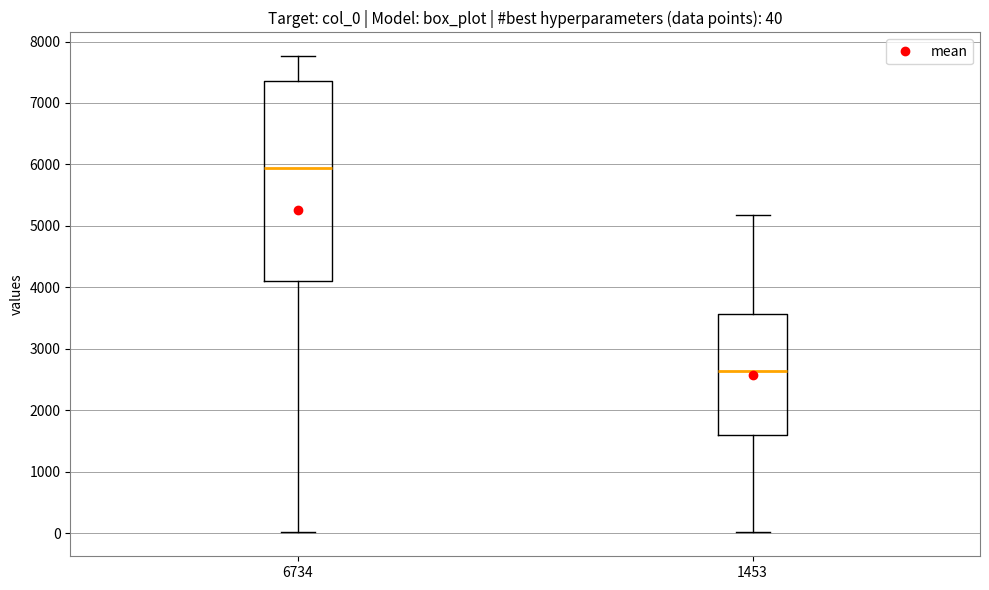

Which box has the highest median line?

6734